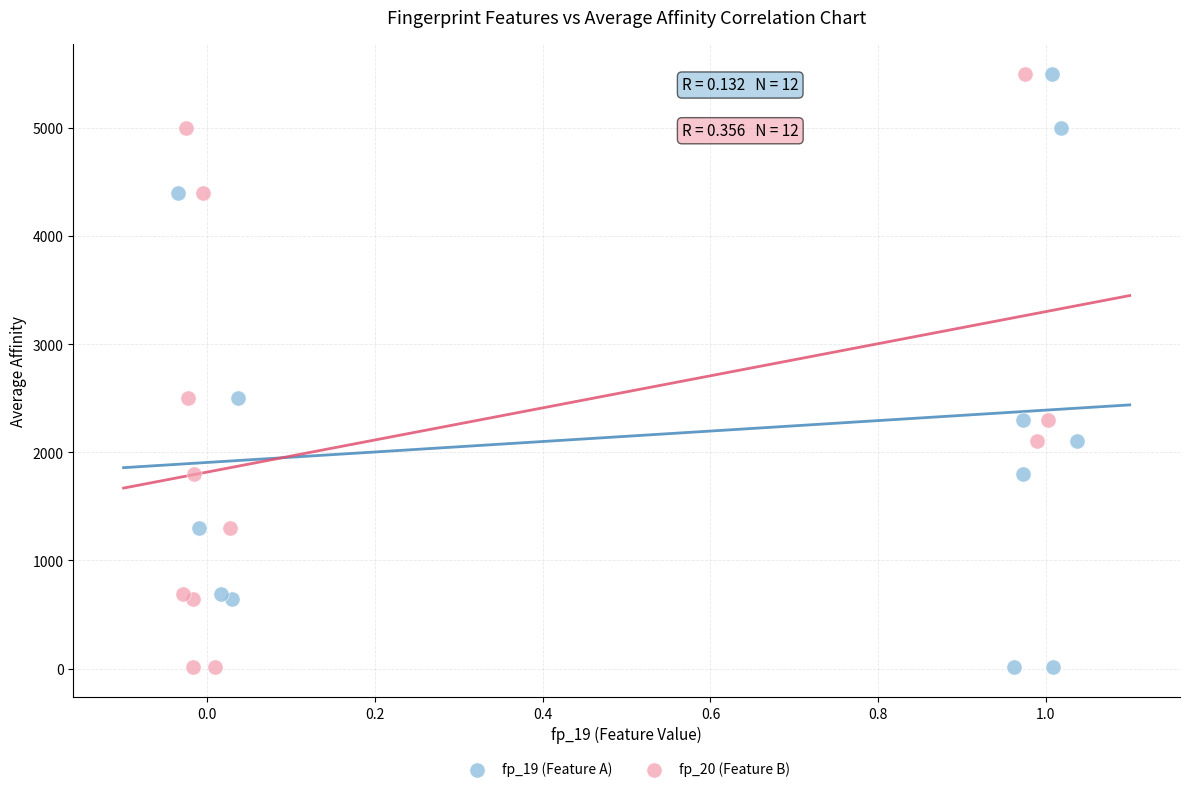

What are all the series names shown in the legend?

fp_19 (Feature A), fp_20 (Feature B)